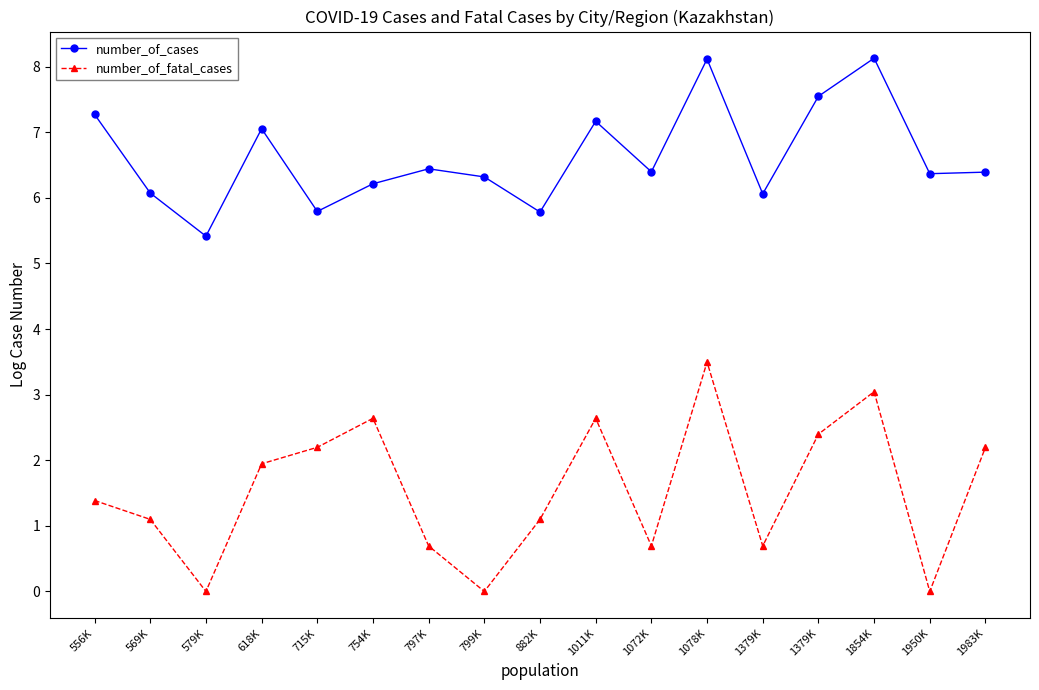

Does the chart have visible grid lines?

No